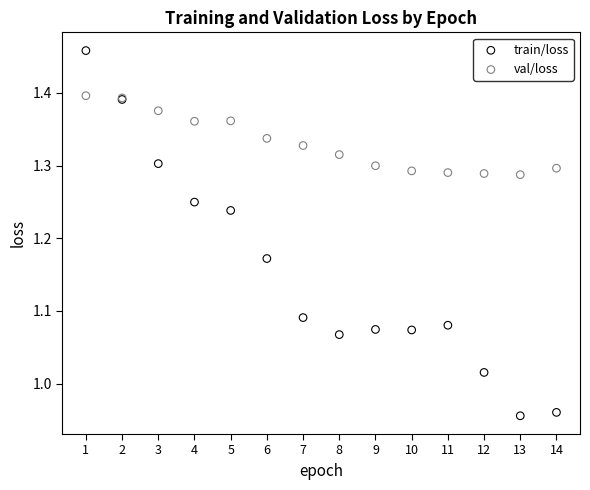

Which series contains the lowest Y value?

train/loss